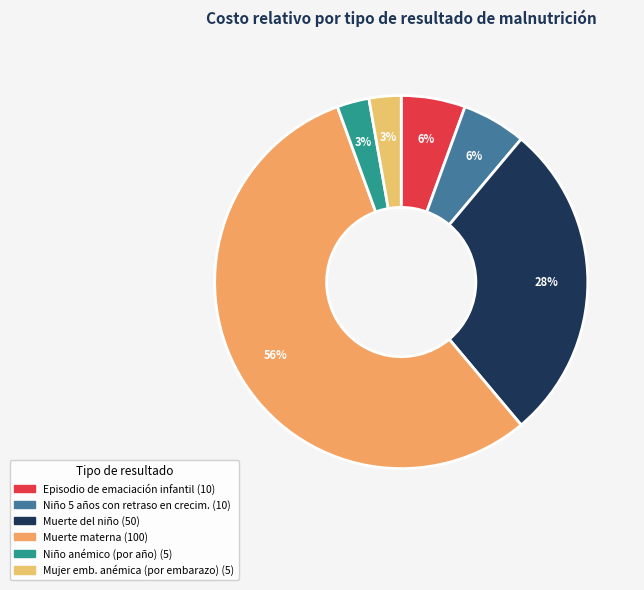

Count the number of slices in the pie.

6